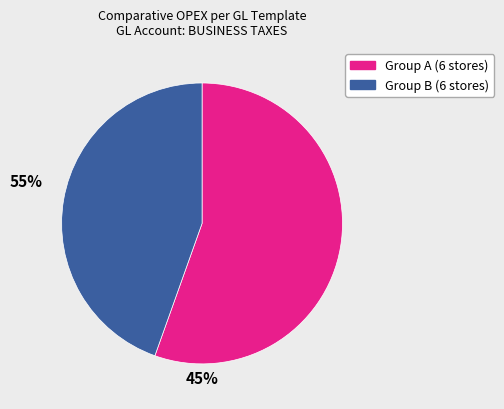

Is there a majority slice in this chart?

Yes